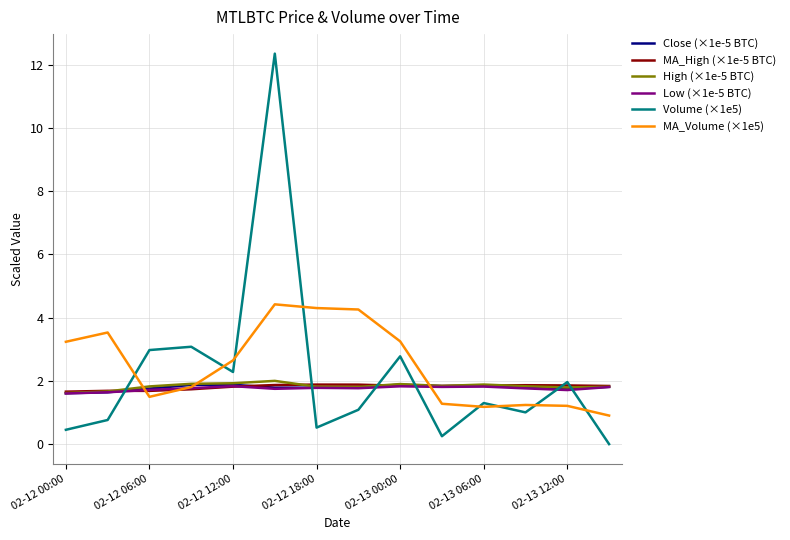

After their last crossing, which series has the higher values: Close (×1e-5 BTC) or Volume (×1e5)?

Close (×1e-5 BTC)